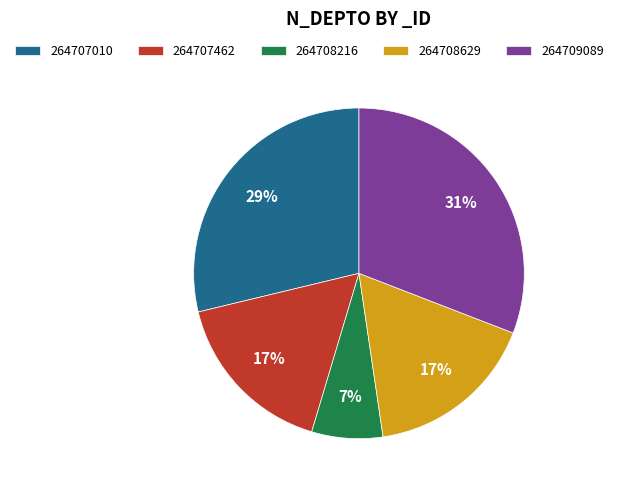

To the nearest percent, what is the difference between the 264708216 and 264709089 slice percentages?

24%